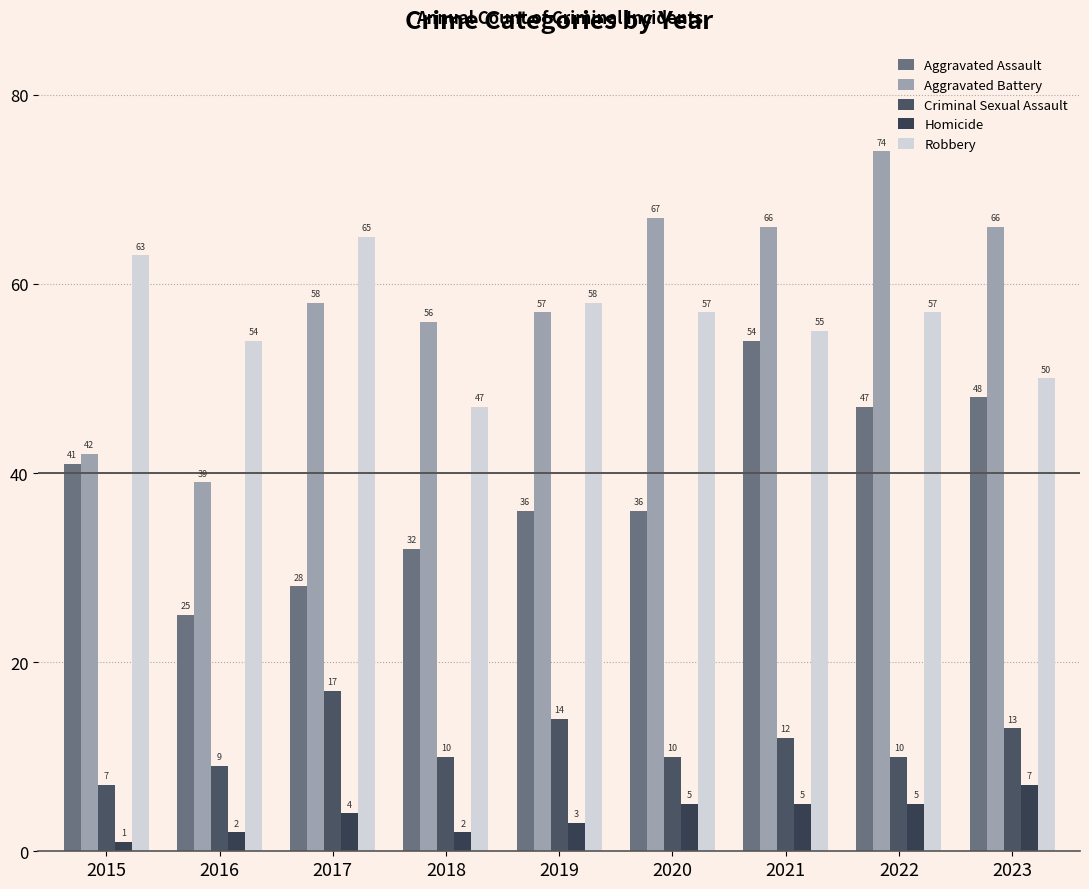

The Aggravated Assault series shows 54 at 2021. True or false?

True